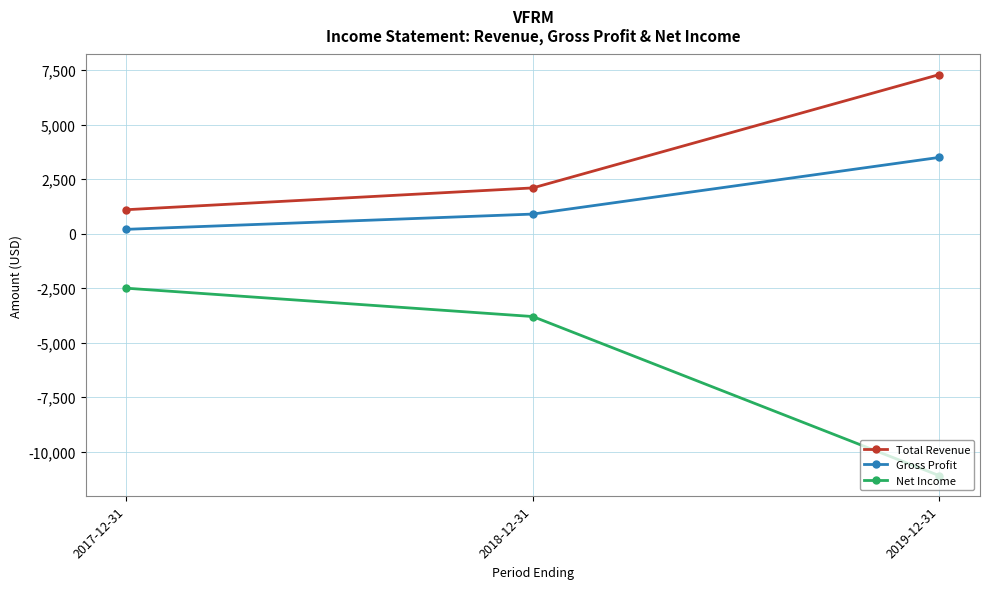

Rank the series at 2018-12-31 from lowest to highest value.

Net Income, Gross Profit, Total Revenue